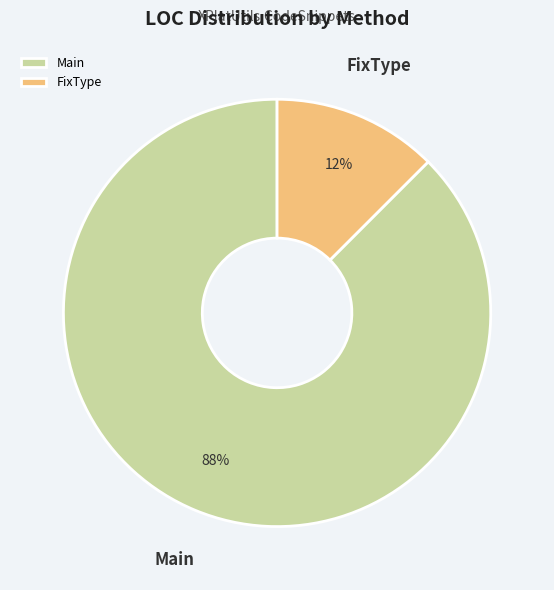

To the nearest percent, what is the average slice percentage?

50%